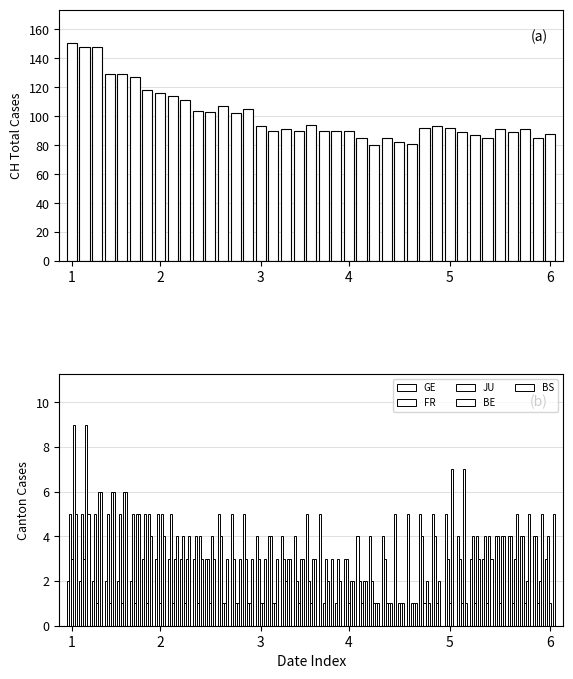

List the series in order of their peak value, lowest first.

JU, GE, FR, BS, BE, CH